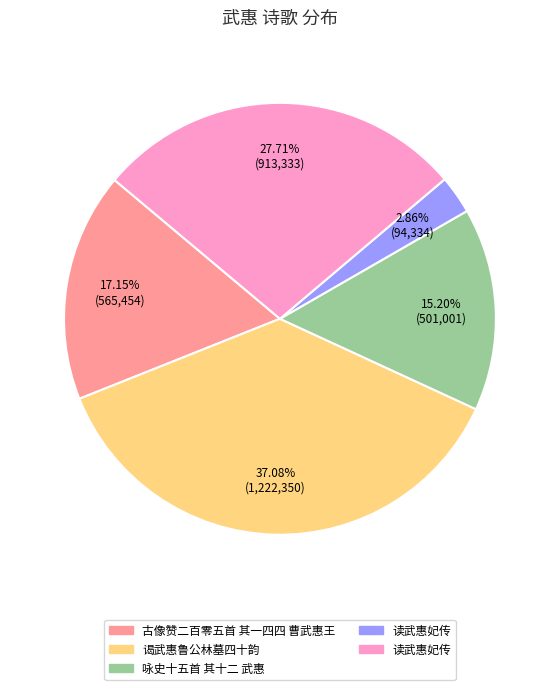

How many segments does this pie chart have?

5